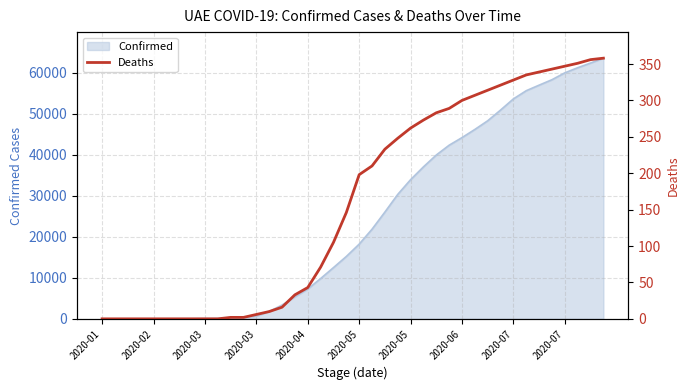

True or false: there are more than 0 points higher than both neighbors.

False